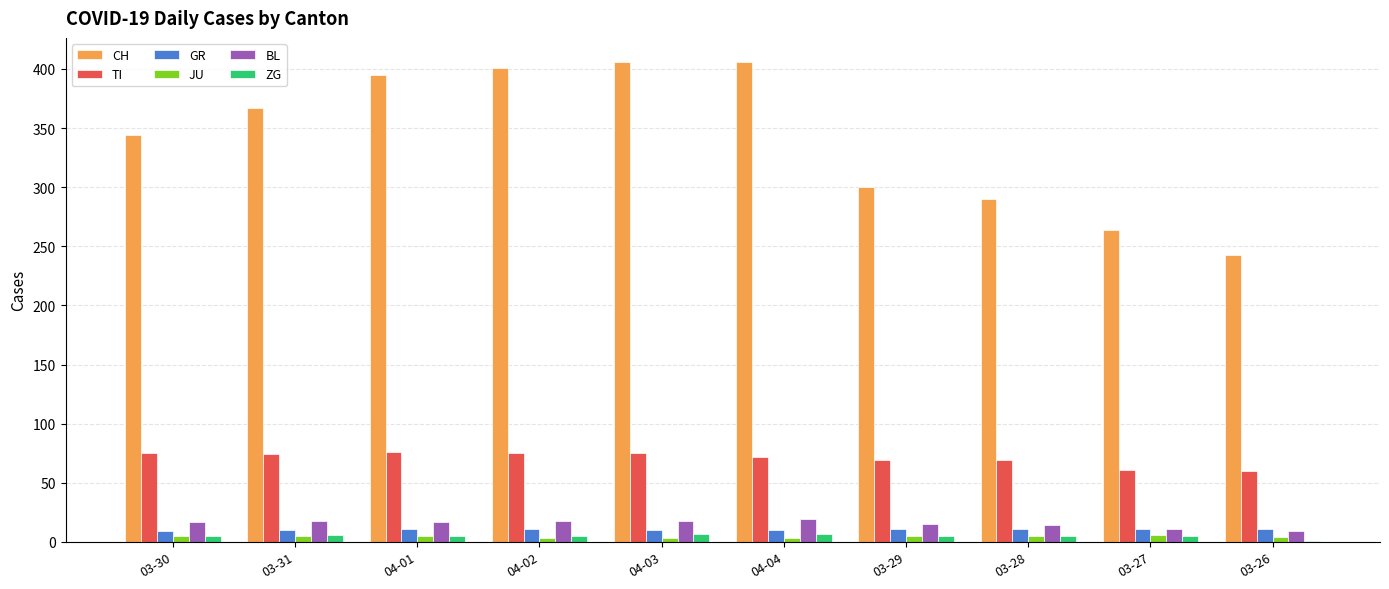

Which series has the largest total across all categories?

CH